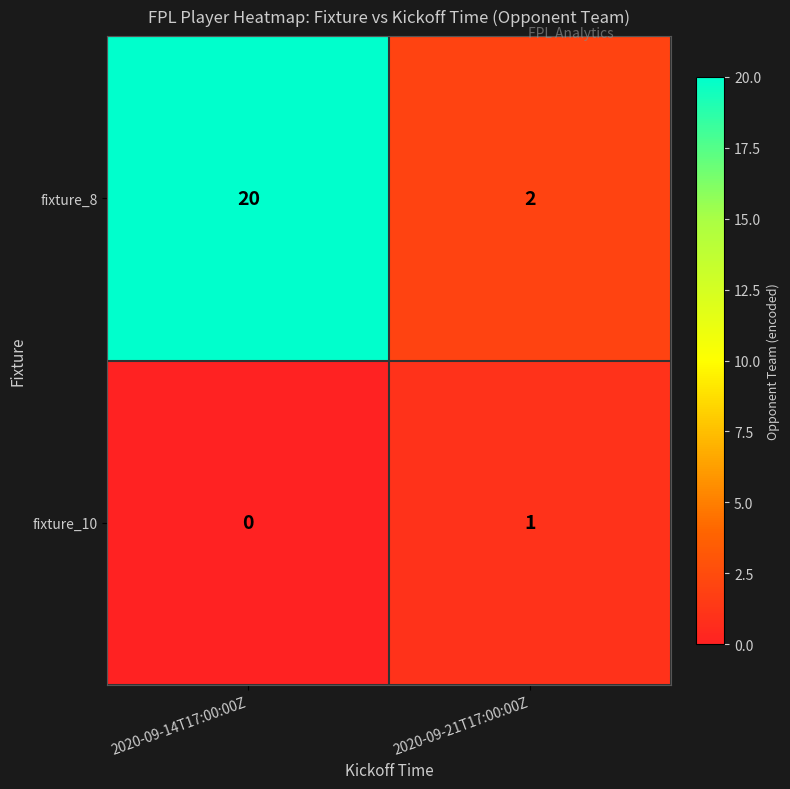

The fixture_10 series shows 0 at 2020-09-14T17:00:00Z. True or false?

True